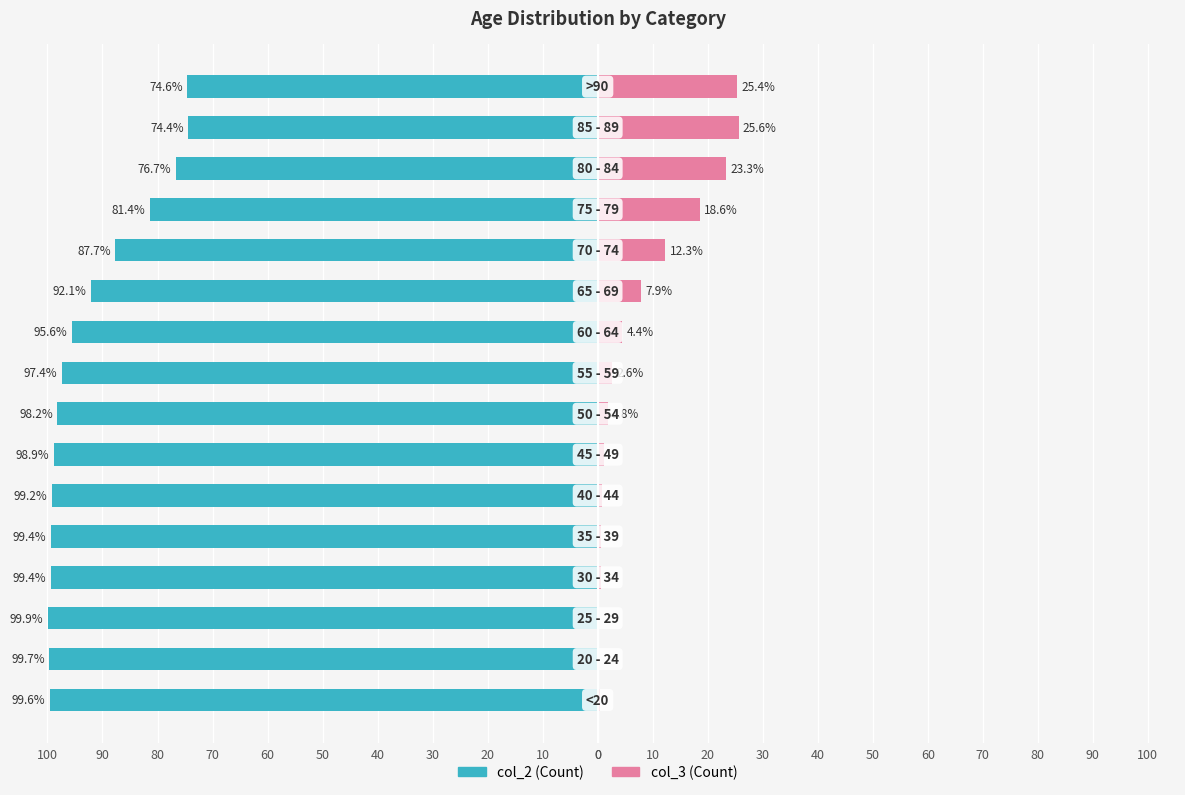

What is the label of the 14th bar from the right?

20